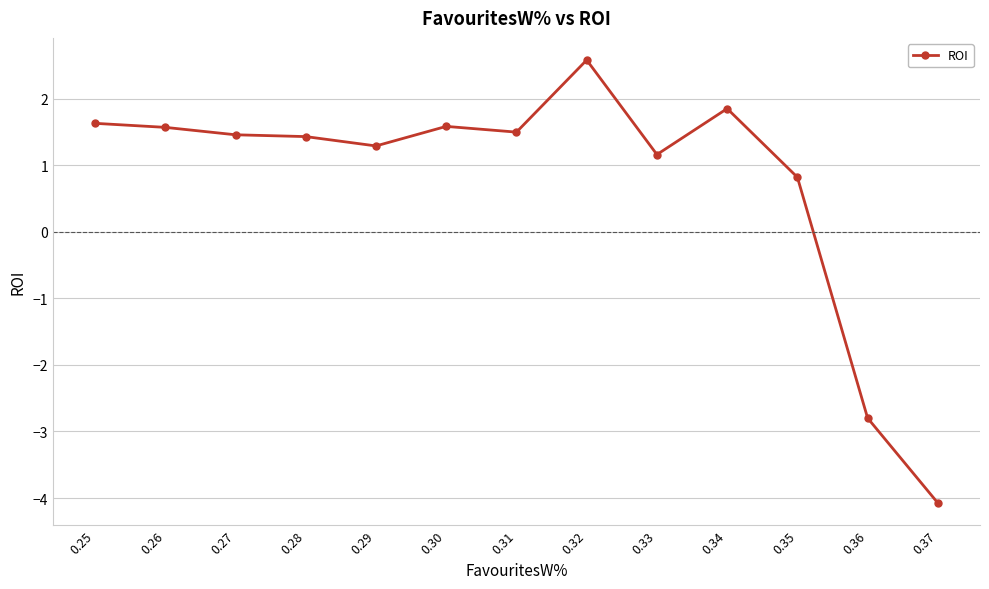

Does the chart have visible grid lines?

Yes